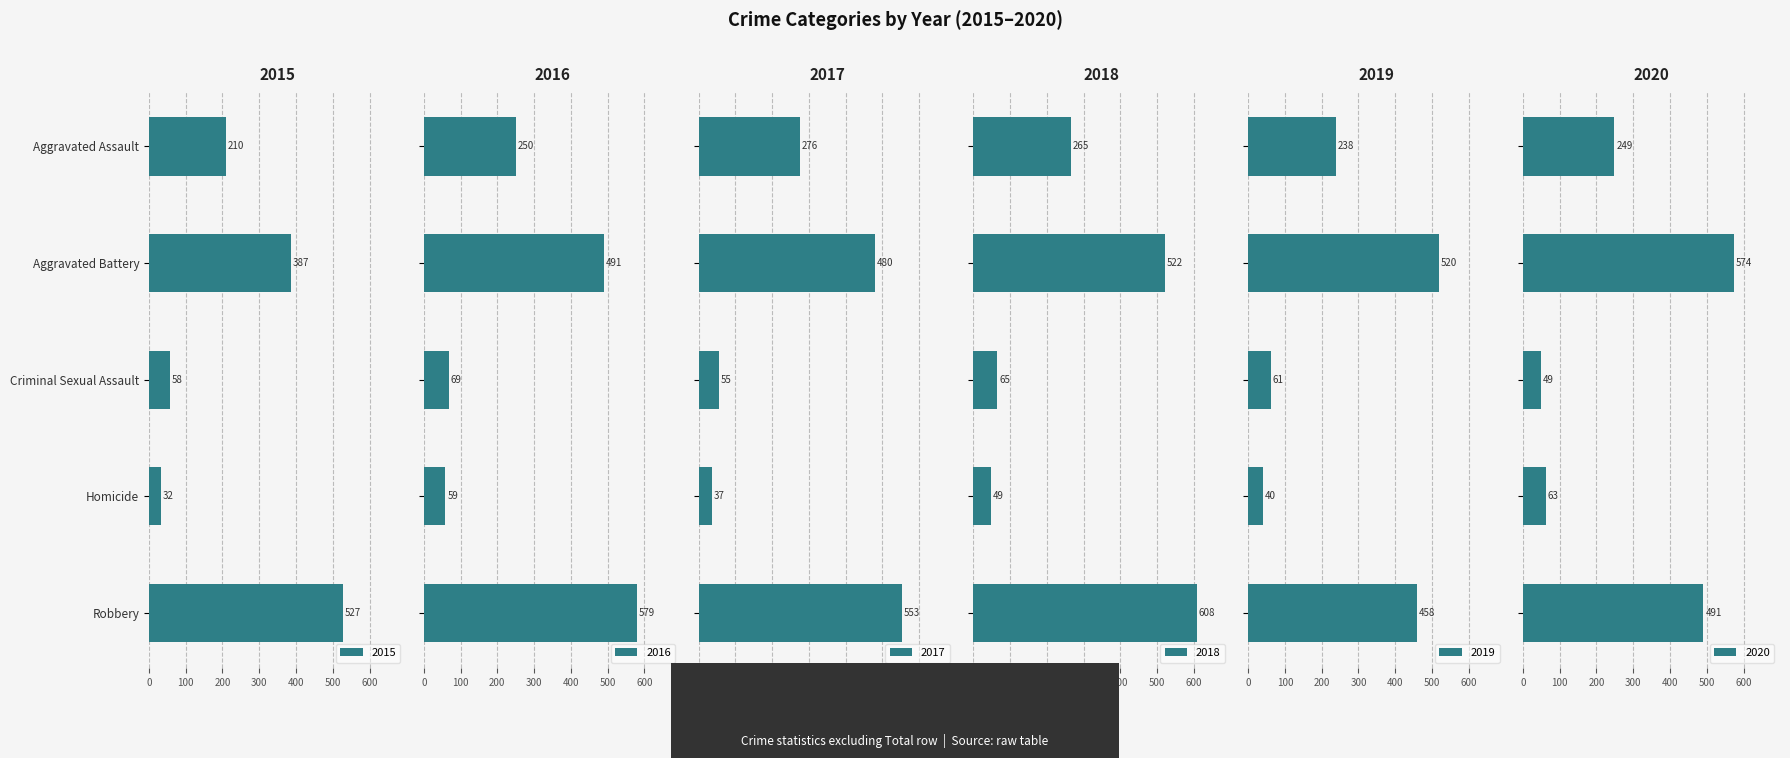

What are all the series names shown in the legend?

2015, 2016, 2017, 2018, 2019, 2020